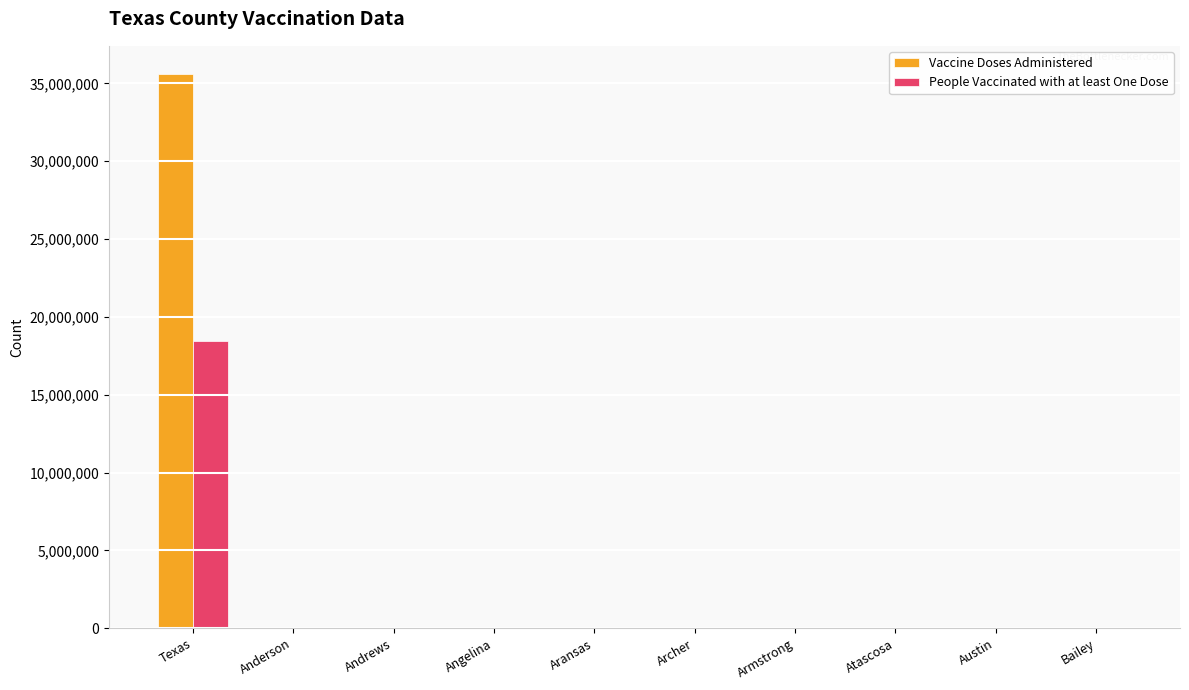

At which label does Vaccine Doses Administered first exceed 30525?

Texas